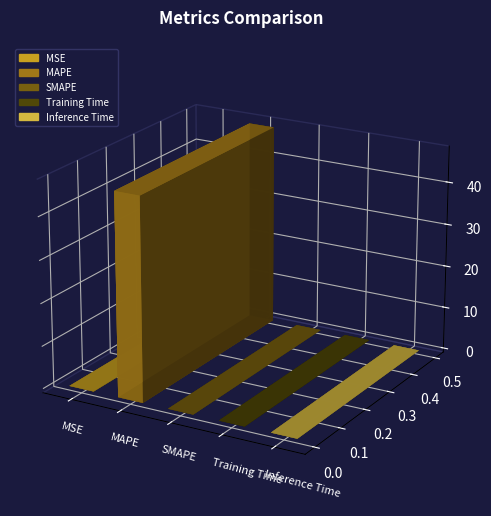

Which has a higher value, SMAPE or MAPE?

MAPE